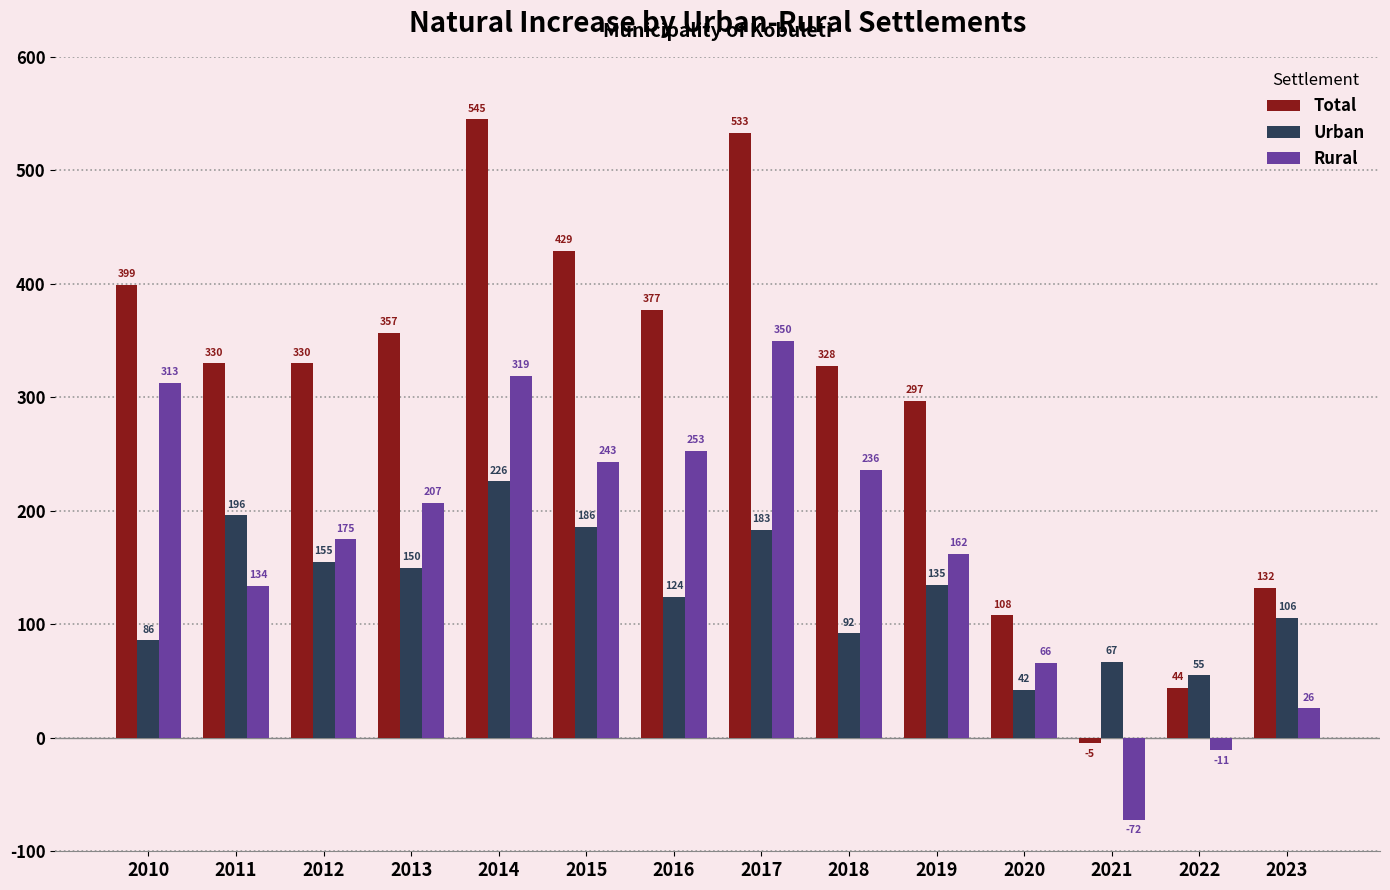

Between 2010 and 2021, which series saw the biggest shift?

Total